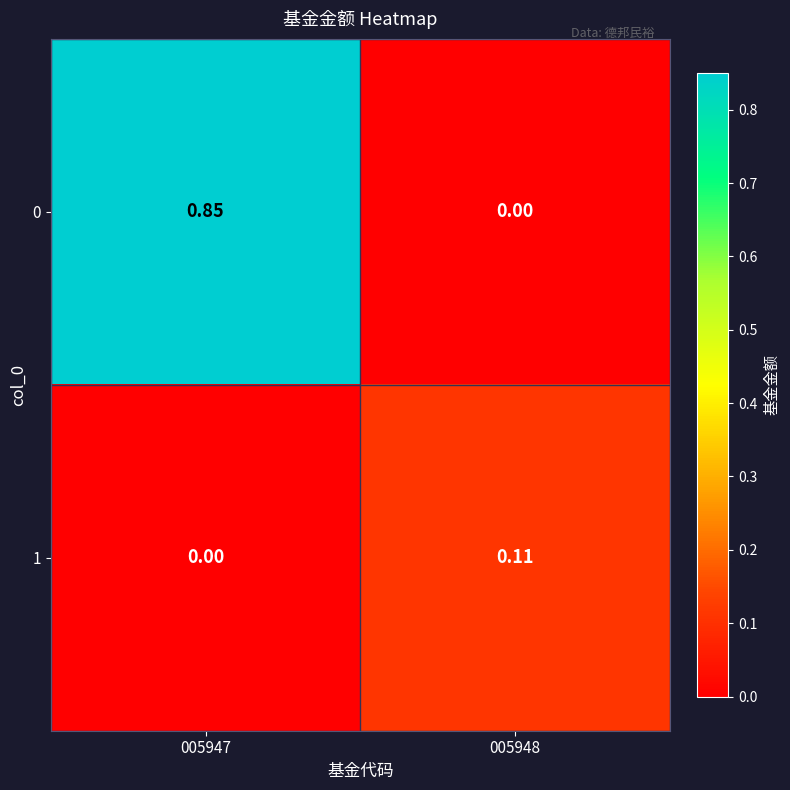

How many distinct data groups are displayed?

2